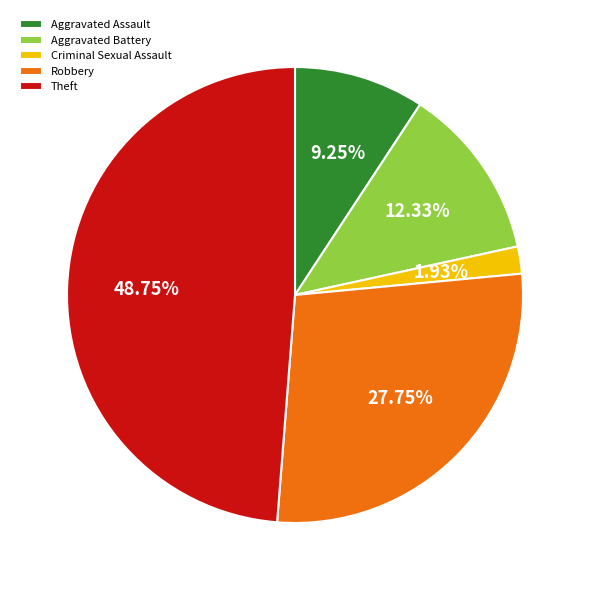

To the nearest percent, what is the average slice percentage?

20%